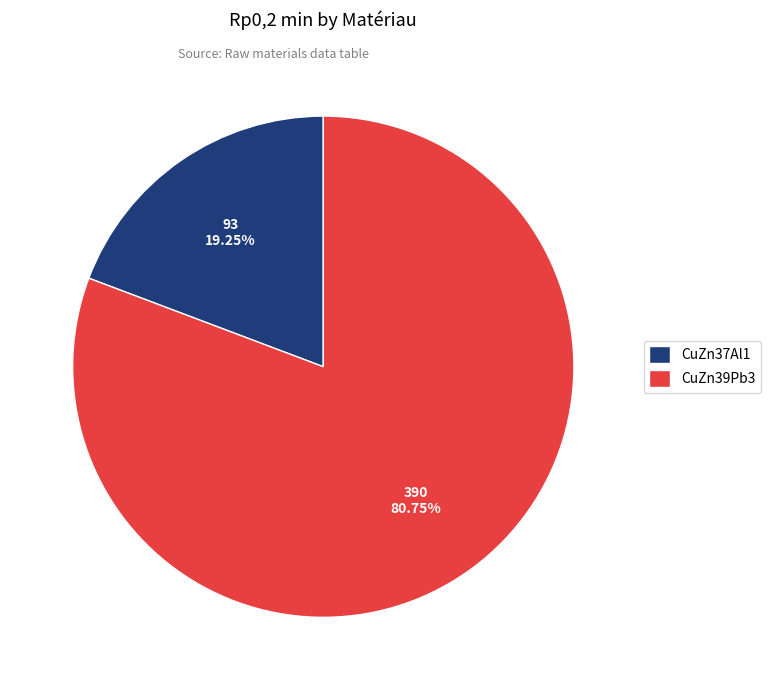

Does any single category account for the majority?

Yes